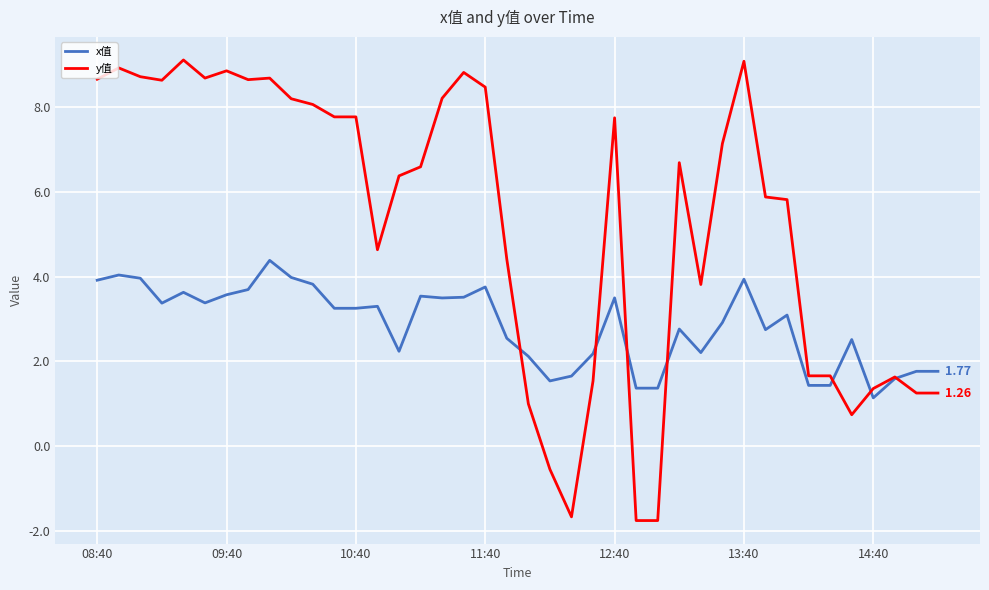

List the series in order of their overall mean, highest first.

y值, x值